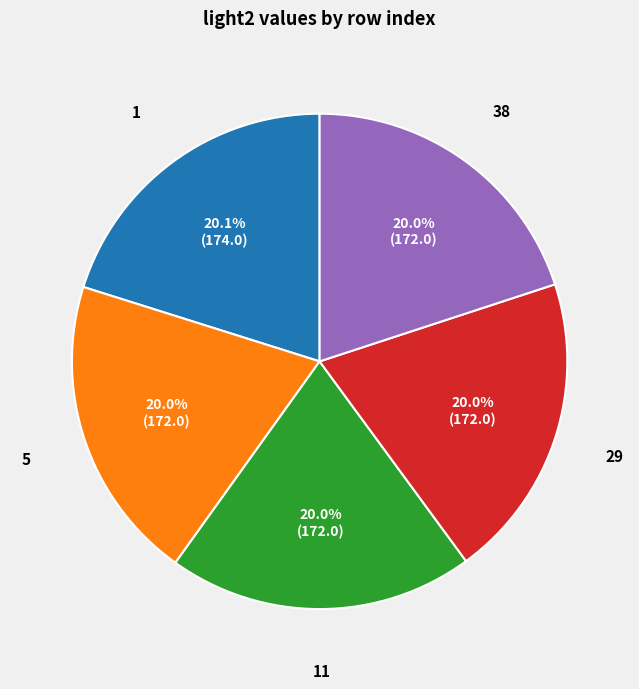

Is there a majority slice in this chart?

No